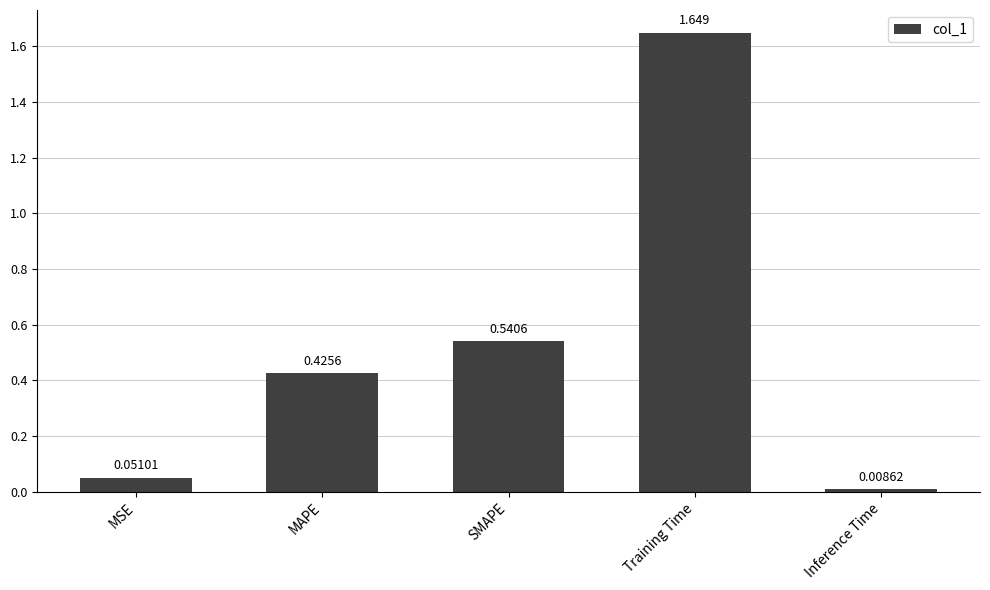

What is the label of the 4th bar from the right?

MAPE